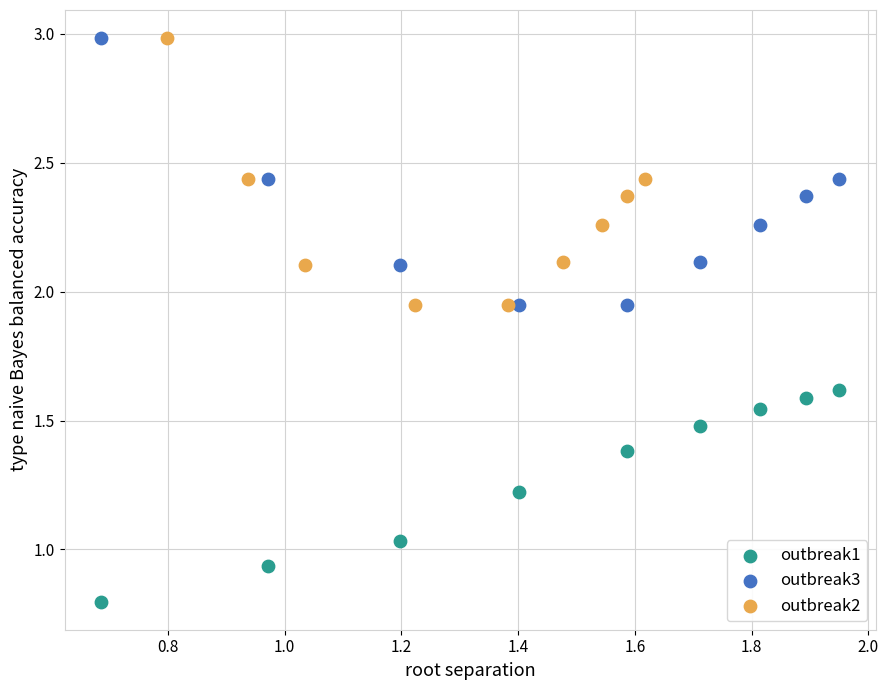

Which series contains the lowest Y value?

outbreak1